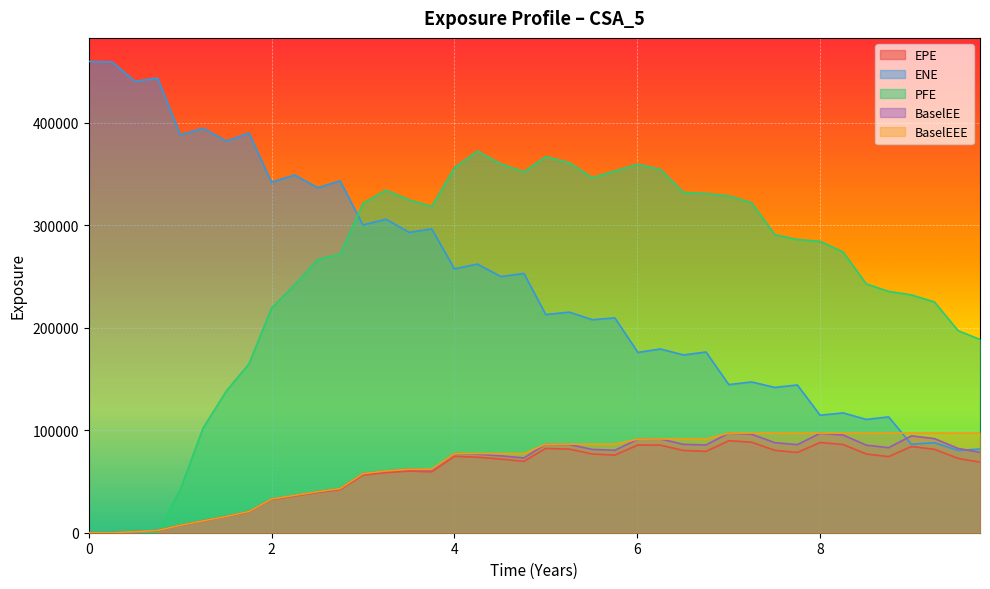

How many positive values does the BaselEE series have?

38